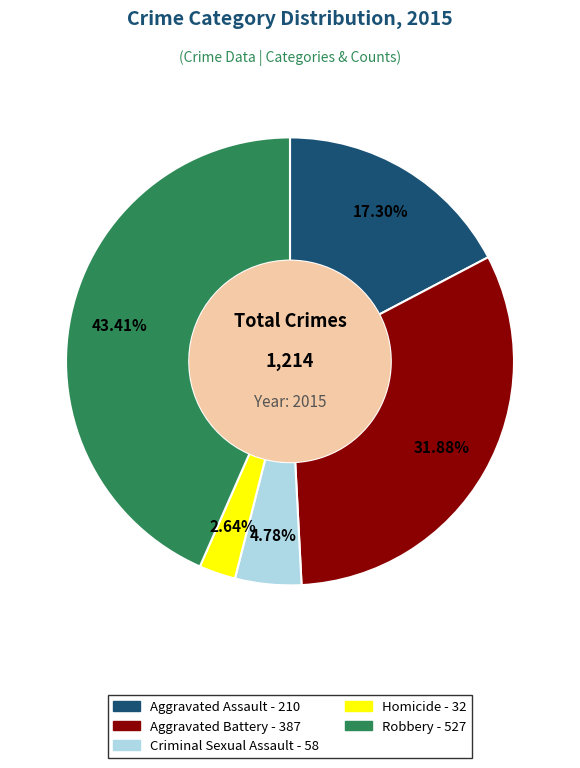

To the nearest percent, what is the difference between the largest and smallest slice percentages?

41%